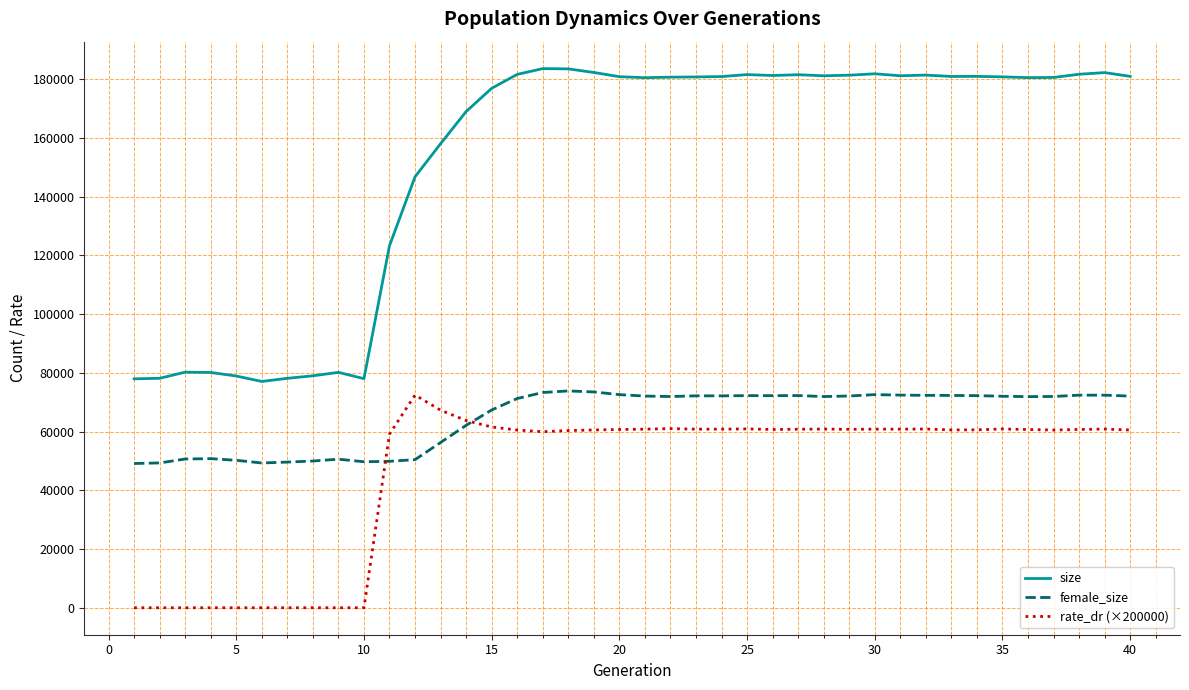

At how many categories does at least one series exceed 167114?

27